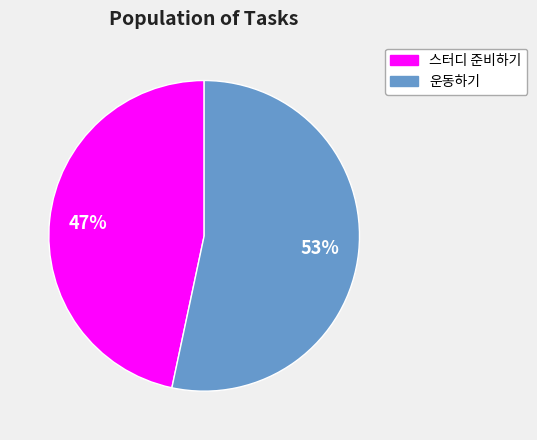

Rank the categories by value from highest to lowest.

운동하기, 스터디 준비하기